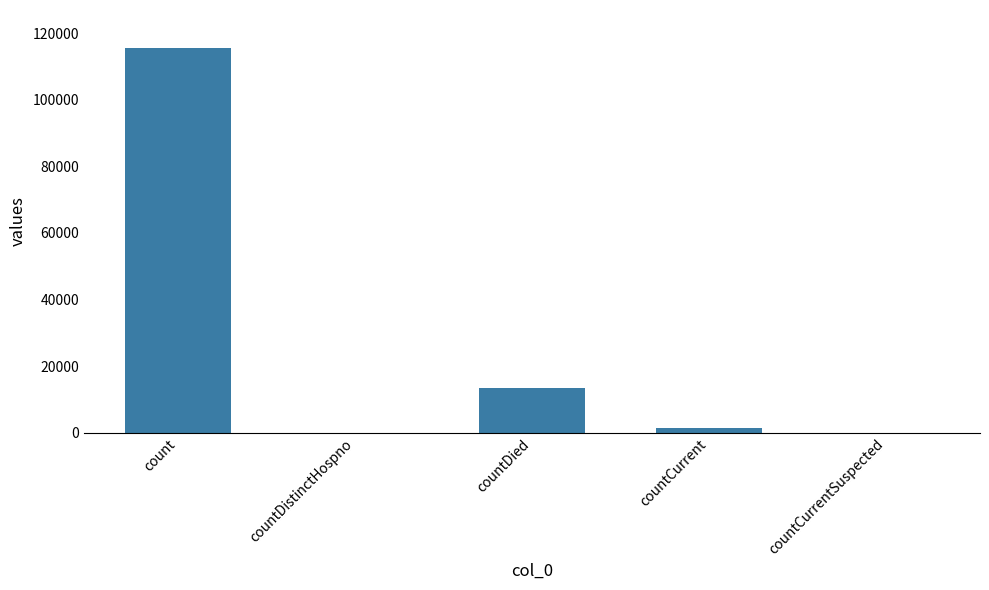

Which has a higher value, countDied or count?

count